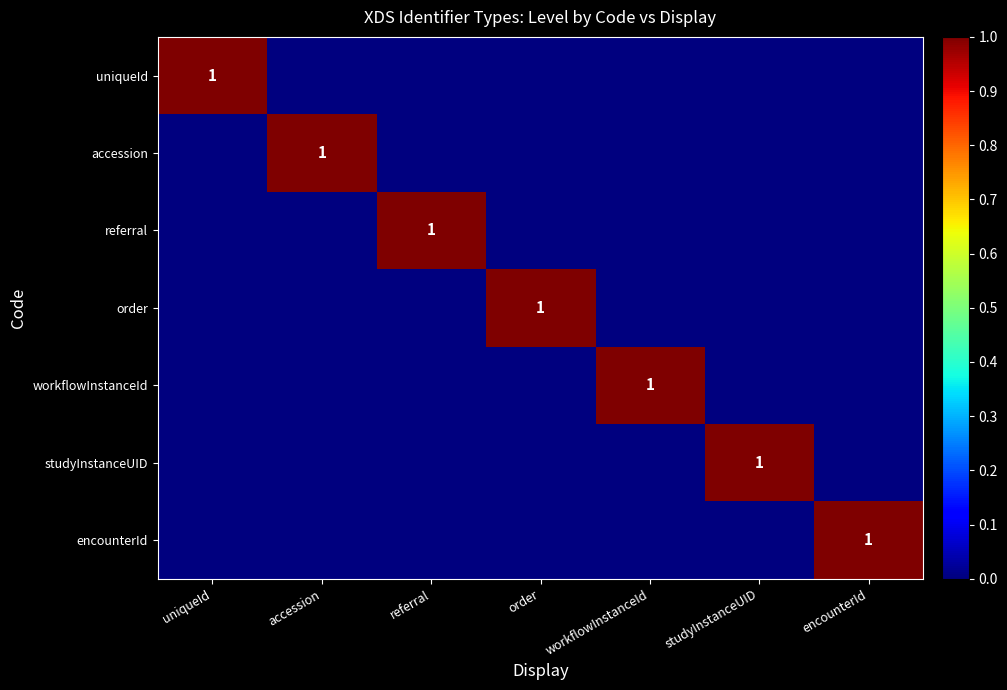

At which label is studyInstanceUID closest to 0?

uniqueId